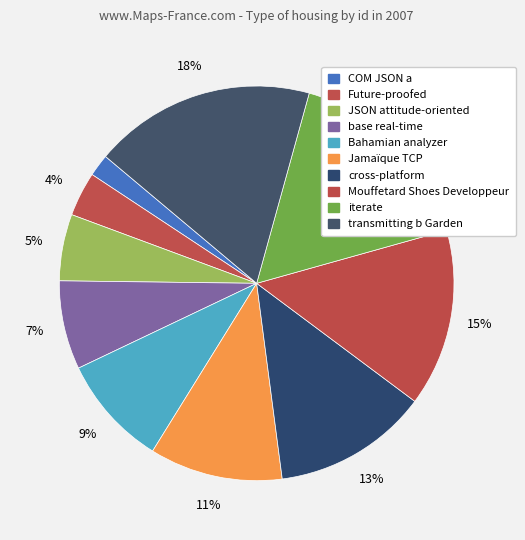

Rank the categories by value from highest to lowest.

transmitting b Garden, iterate, Mouffetard Shoes Developpeur, cross-platform, Jamaïque TCP, Bahamian analyzer, base real-time, JSON attitude-oriented, Future-proofed, COM JSON a